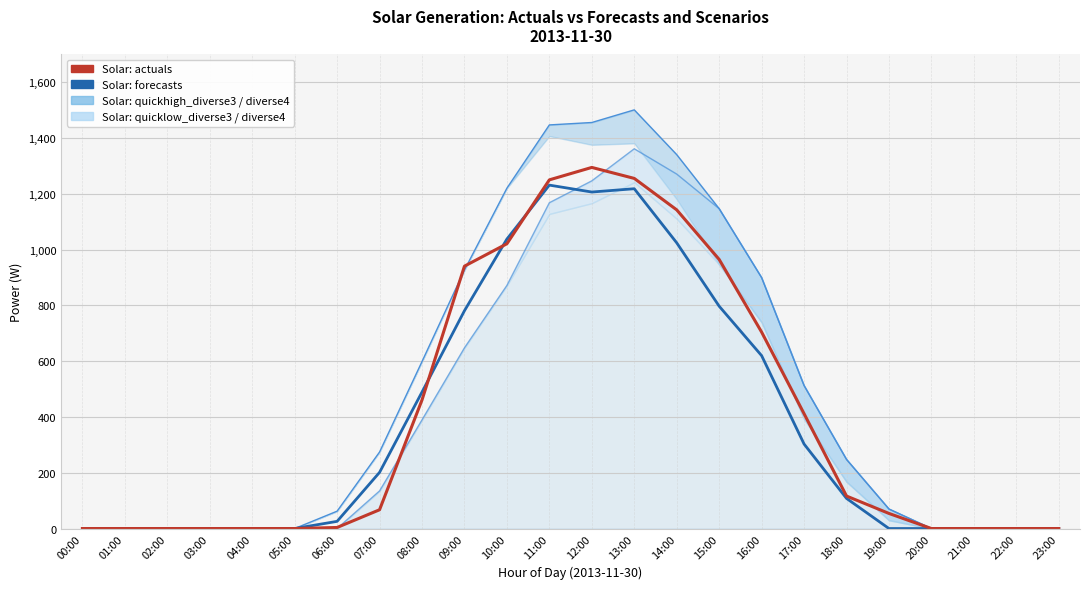

Which series changed the most between 06:00 and 08:00?

Solar: quickhigh_diverse4